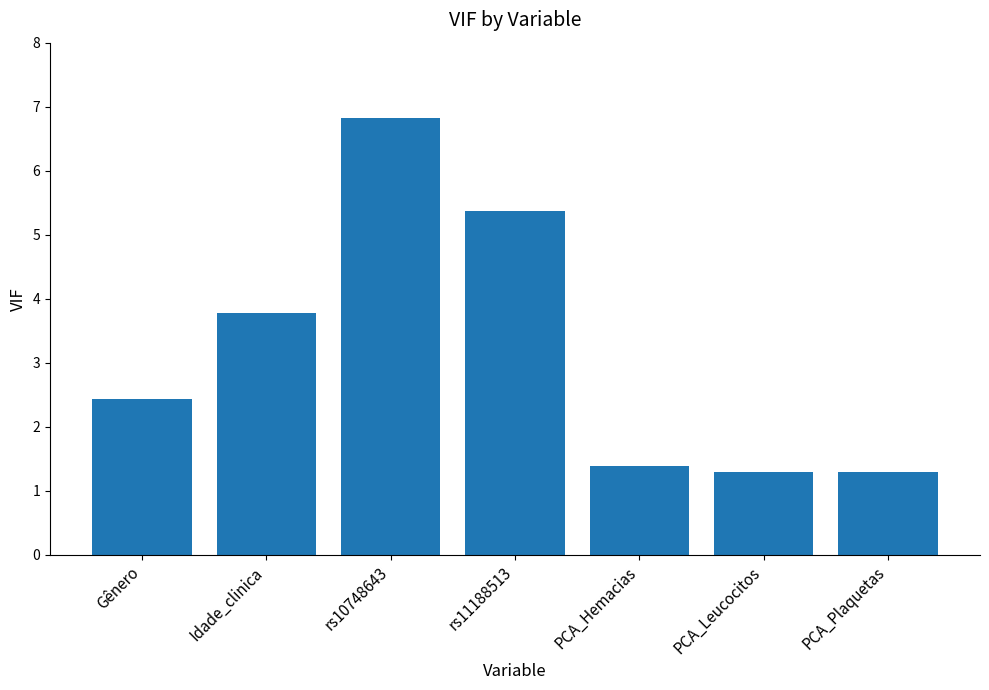

At which category does the chart reach its peak across all series?

rs10748643